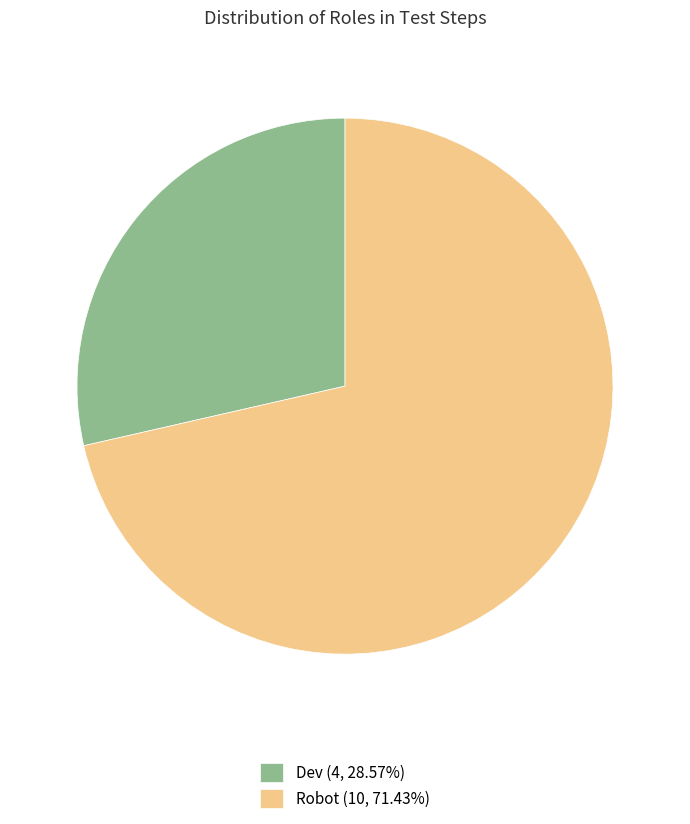

Which slice is the smallest?

Dev